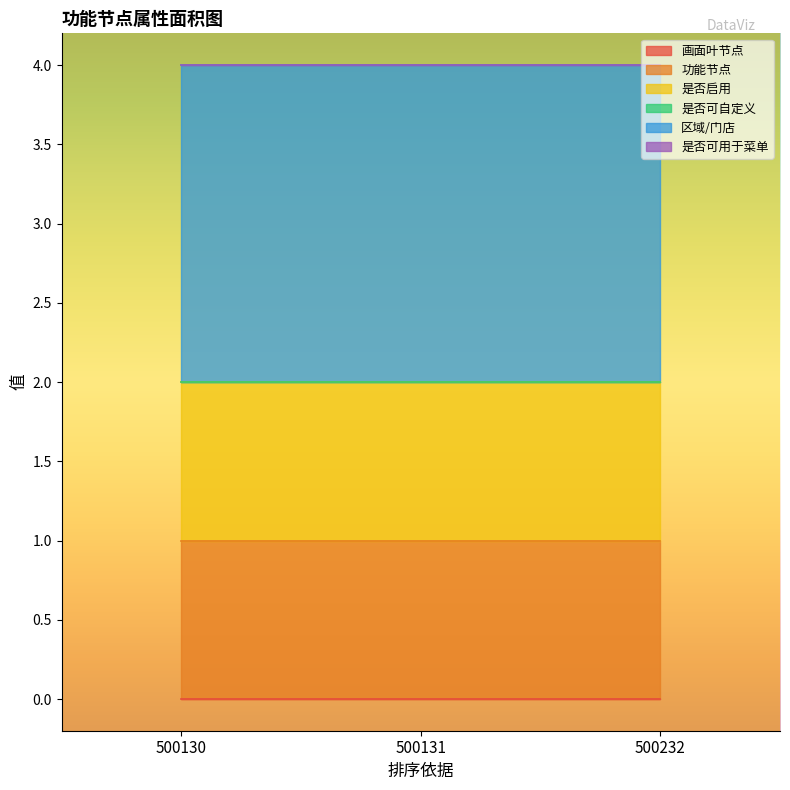

Reading right to left, what are all the values shown in this chart?

画面叶节点: 500232=0	500131=0	500130=0
功能节点: 500232=1	500131=1	500130=1
是否启用: 500232=1	500131=1	500130=1
是否可自定义: 500232=0	500131=0	500130=0
区域/门店: 500232=2	500131=2	500130=2
是否可用于菜单: 500232=0	500131=0	500130=0